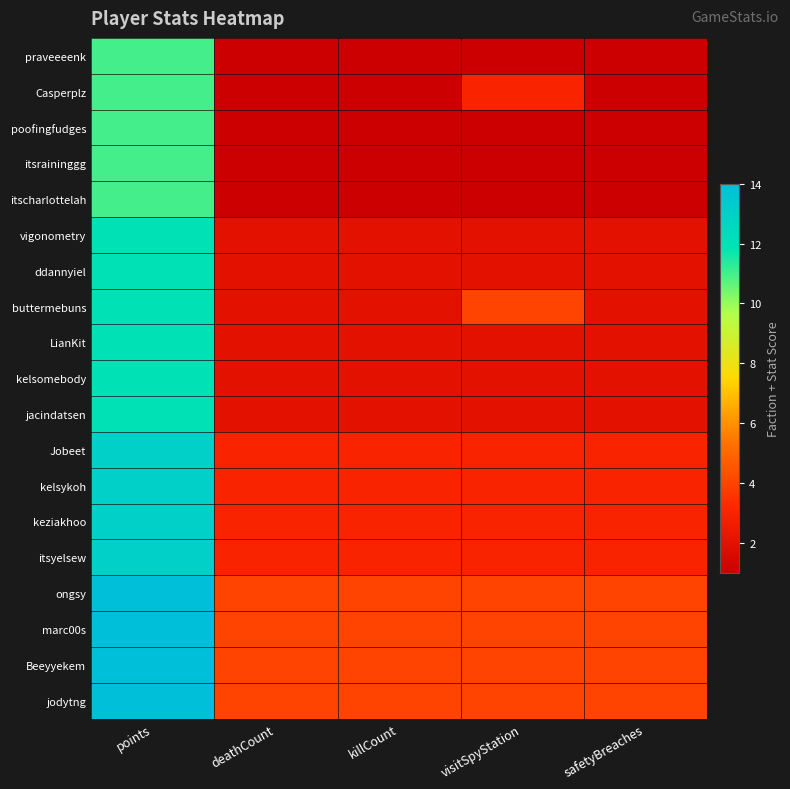

Reading left to right, extract all data points from this chart.

praveeeenk: points=11	deathCount=1	killCount=1	visitSpyStation=1	safetyBreaches=1
Casperplz: points=11	deathCount=1	killCount=1	visitSpyStation=3	safetyBreaches=1
poofingfudges: points=11	deathCount=1	killCount=1	visitSpyStation=1	safetyBreaches=1
itsraininggg: points=11	deathCount=1	killCount=1	visitSpyStation=1	safetyBreaches=1
itscharlottelah: points=11	deathCount=1	killCount=1	visitSpyStation=1	safetyBreaches=1
vigonometry: points=12	deathCount=2	killCount=2	visitSpyStation=2	safetyBreaches=2
ddannyiel: points=12	deathCount=2	killCount=2	visitSpyStation=2	safetyBreaches=2
buttermebuns: points=12	deathCount=2	killCount=2	visitSpyStation=4	safetyBreaches=2
LianKit: points=12	deathCount=2	killCount=2	visitSpyStation=2	safetyBreaches=2
kelsomebody: points=12	deathCount=2	killCount=2	visitSpyStation=2	safetyBreaches=2
jacindatsen: points=12	deathCount=2	killCount=2	visitSpyStation=2	safetyBreaches=2
Jobeet: points=13	deathCount=3	killCount=3	visitSpyStation=3	safetyBreaches=3
kelsykoh: points=13	deathCount=3	killCount=3	visitSpyStation=3	safetyBreaches=3
keziakhoo: points=13	deathCount=3	killCount=3	visitSpyStation=3	safetyBreaches=3
itsyelsew: points=13	deathCount=3	killCount=3	visitSpyStation=3	safetyBreaches=3
ongsy: points=14	deathCount=4	killCount=4	visitSpyStation=4	safetyBreaches=4
marc00s: points=14	deathCount=4	killCount=4	visitSpyStation=4	safetyBreaches=4
Beeyyekem: points=14	deathCount=4	killCount=4	visitSpyStation=4	safetyBreaches=4
jodytng: points=14	deathCount=4	killCount=4	visitSpyStation=4	safetyBreaches=4